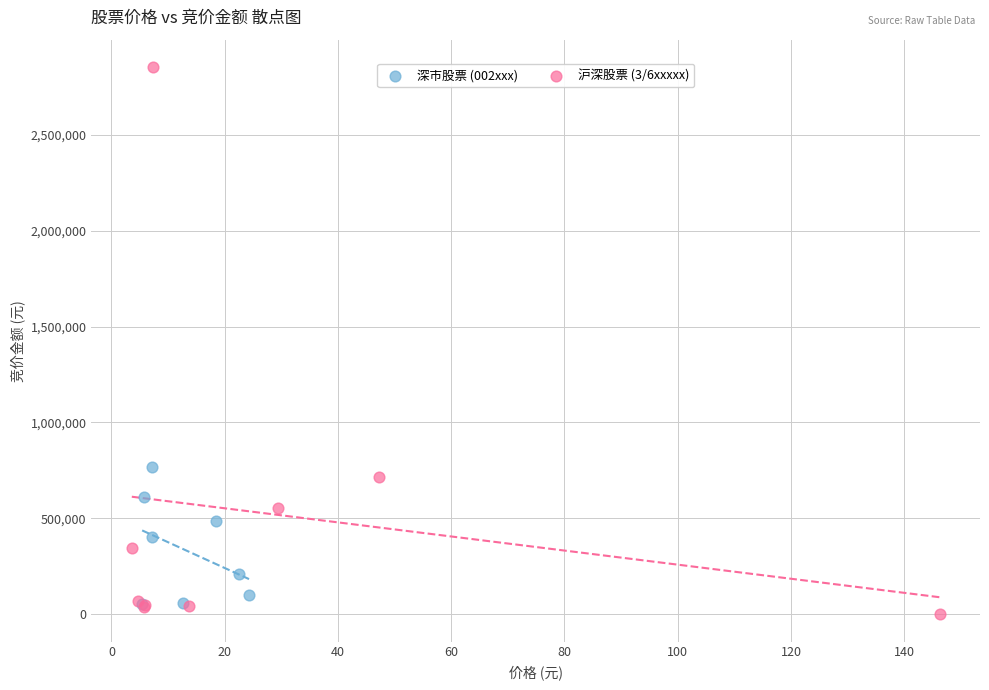

Which series contains the lowest Y value?

沪深股票 (3/6xxxxx)